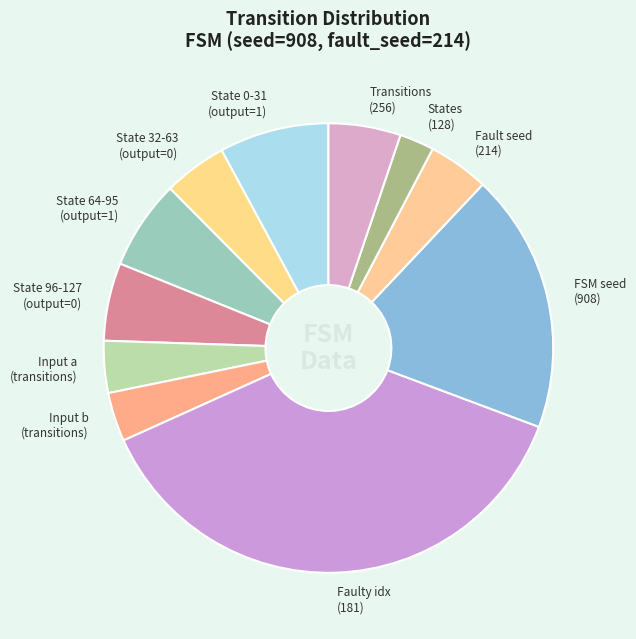

Which slice is the smallest?

States (128)